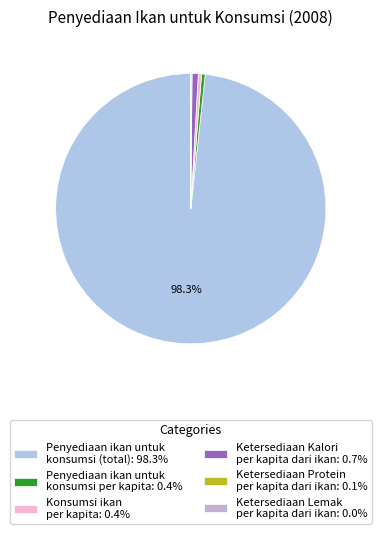

Do Penyediaan ikan untuk konsumsi per kapita and Penyediaan ikan untuk konsumsi (total) together represent more than half of the pie?

Yes